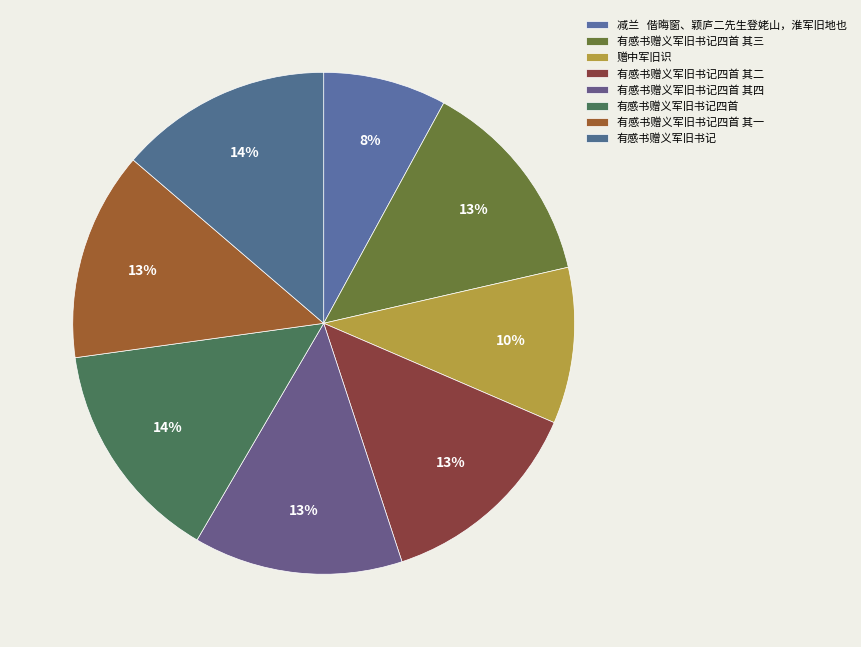

Count the number of slices in the pie.

8